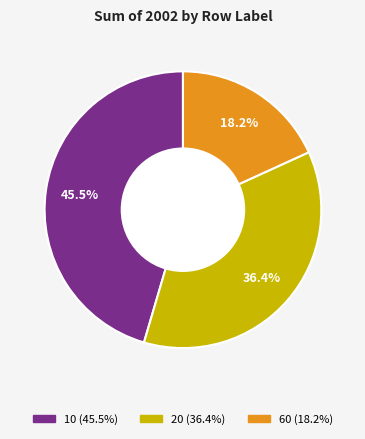

Is there any slice that represents more than half of the pie?

No